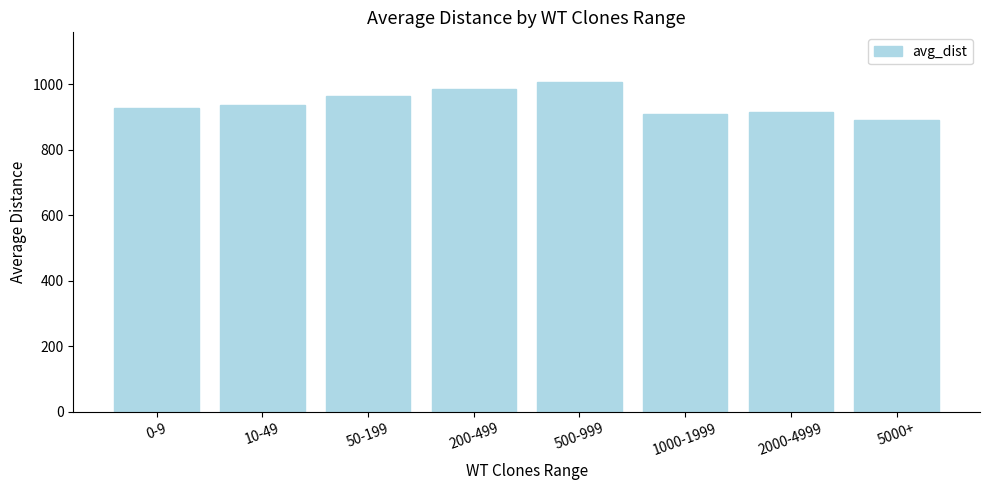

How many values exceed 936?

4